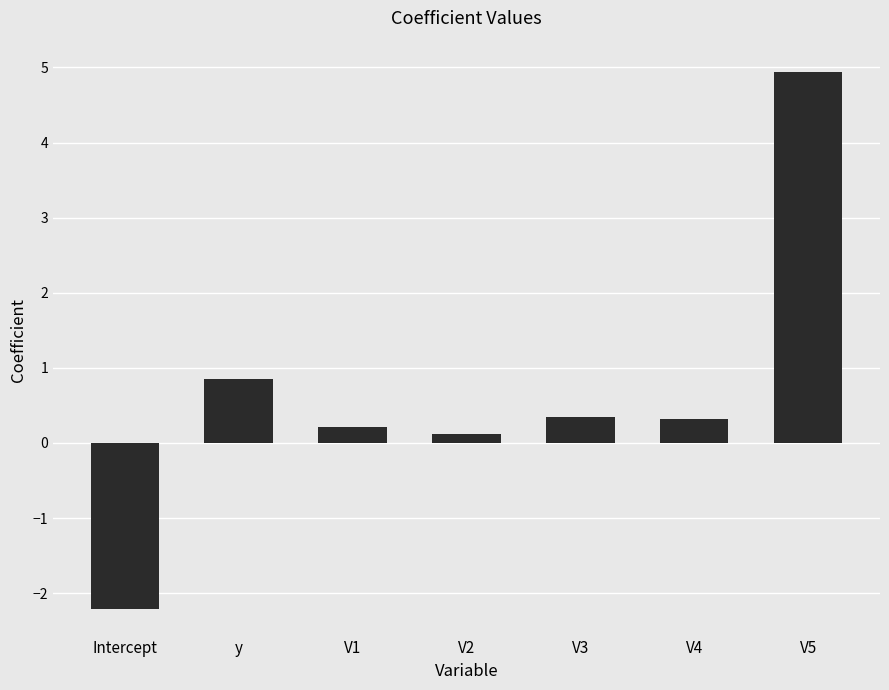

The chart shows a value of 0.9 at y. True or false?

True